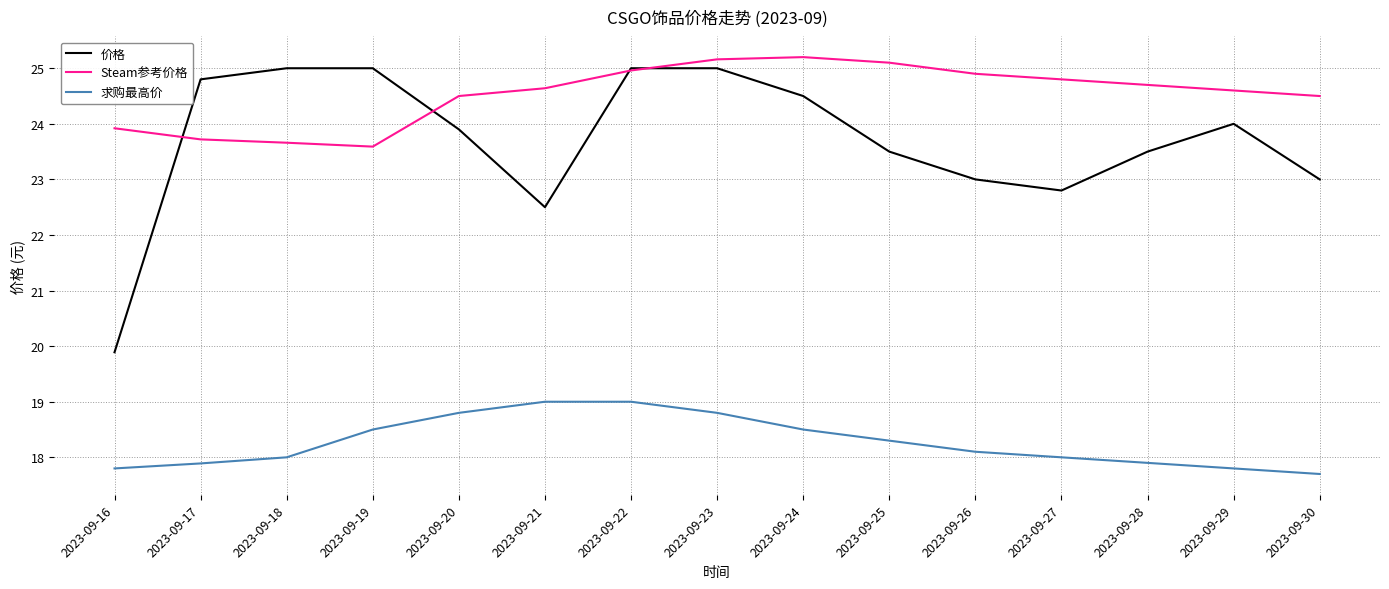

What is the spread (max minus min) of values at 2023-09-27?

6.8